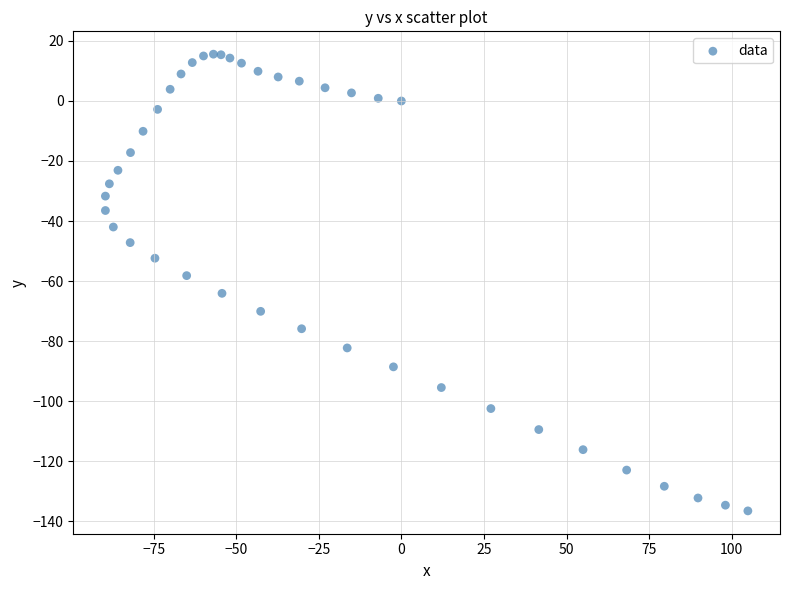

What Y value in the scatter plot is closest to -60?

-58.2